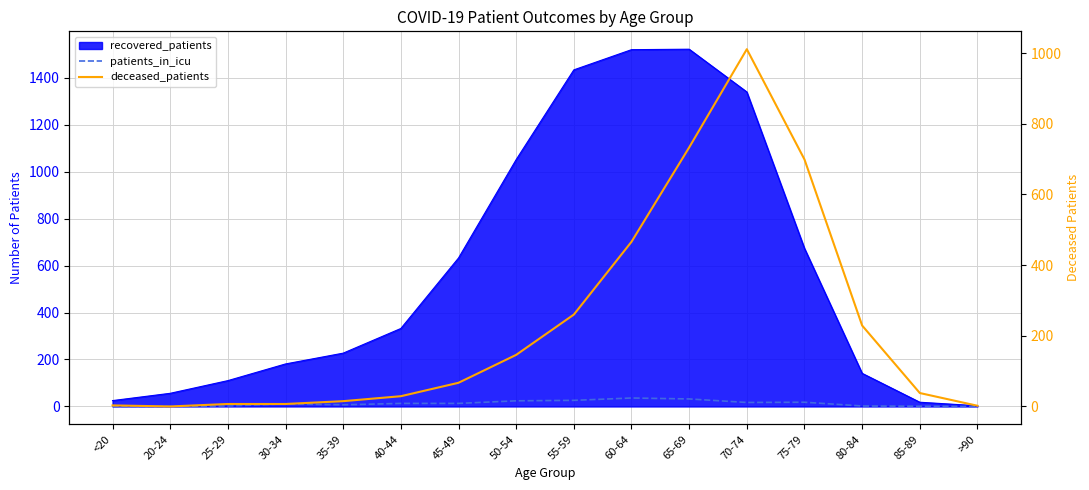

At how many categories does at least one series exceed 823?

1